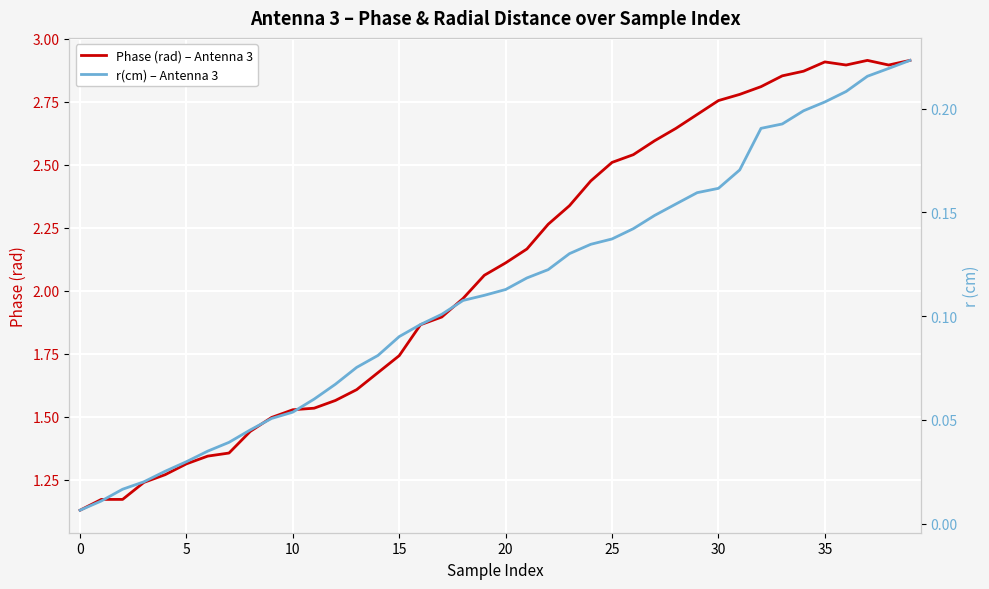

Reading left to right, what are all the values shown in this chart?

Phase (rad) – Antenna 3: 1.1	1.2	1.2	1.2	1.3	1.3	1.3	1.4	1.4	1.5	1.5	1.5	1.6	1.6	1.7	1.7	1.9	1.9	2.0	2.1	2.1	2.2	2.3	2.3	2.4	2.5	2.5	2.6	2.6	2.7	2.8	2.8	2.8	2.9	2.9	2.9	2.9	2.9	2.9	2.9
r(cm) – Antenna 3: 0.0	0.0	0.0	0.0	0.0	0.0	0.0	0.0	0.0	0.1	0.1	0.1	0.1	0.1	0.1	0.1	0.1	0.1	0.1	0.1	0.1	0.1	0.1	0.1	0.1	0.1	0.1	0.1	0.2	0.2	0.2	0.2	0.2	0.2	0.2	0.2	0.2	0.2	0.2	0.2